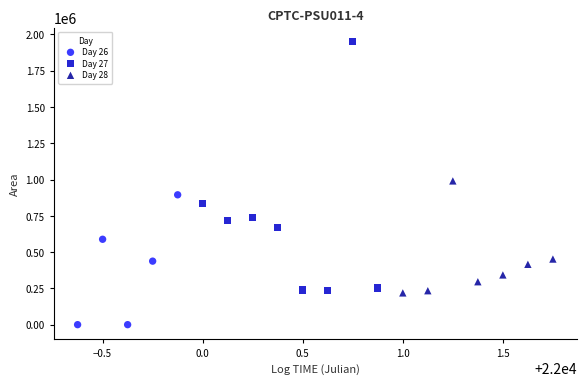

Which series contains the highest Y value?

Day 27